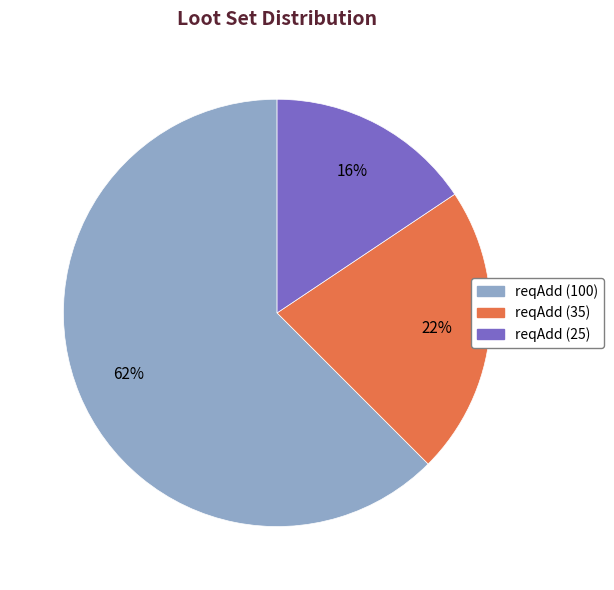

Is there any slice that represents more than half of the pie?

Yes